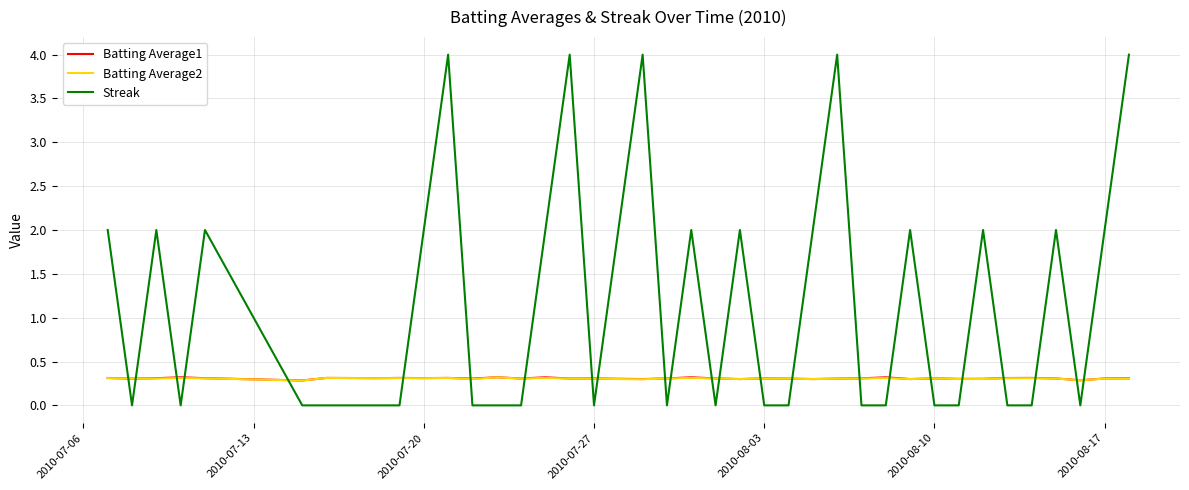

True or false: Batting Average1 and Streak cross at least once.

True